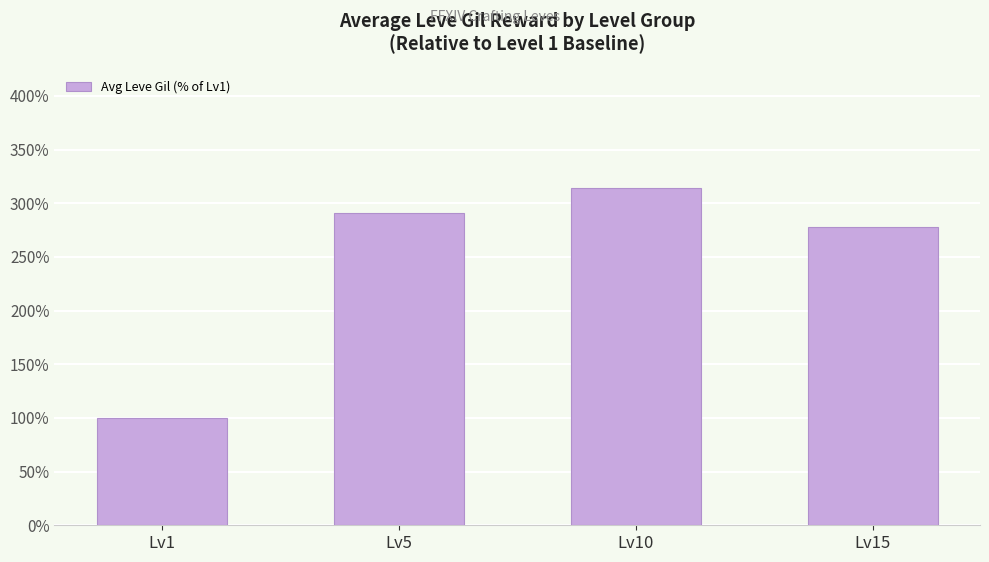

What is the difference between the values at Lv5 and Lv1?

191.1